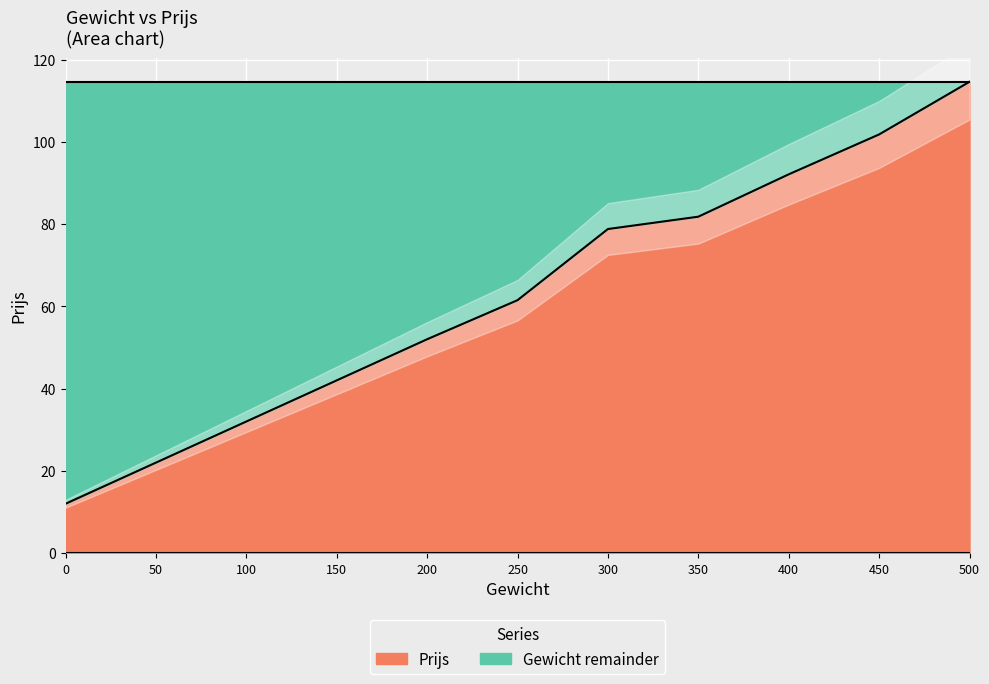

How many lines are shown in the chart?

1